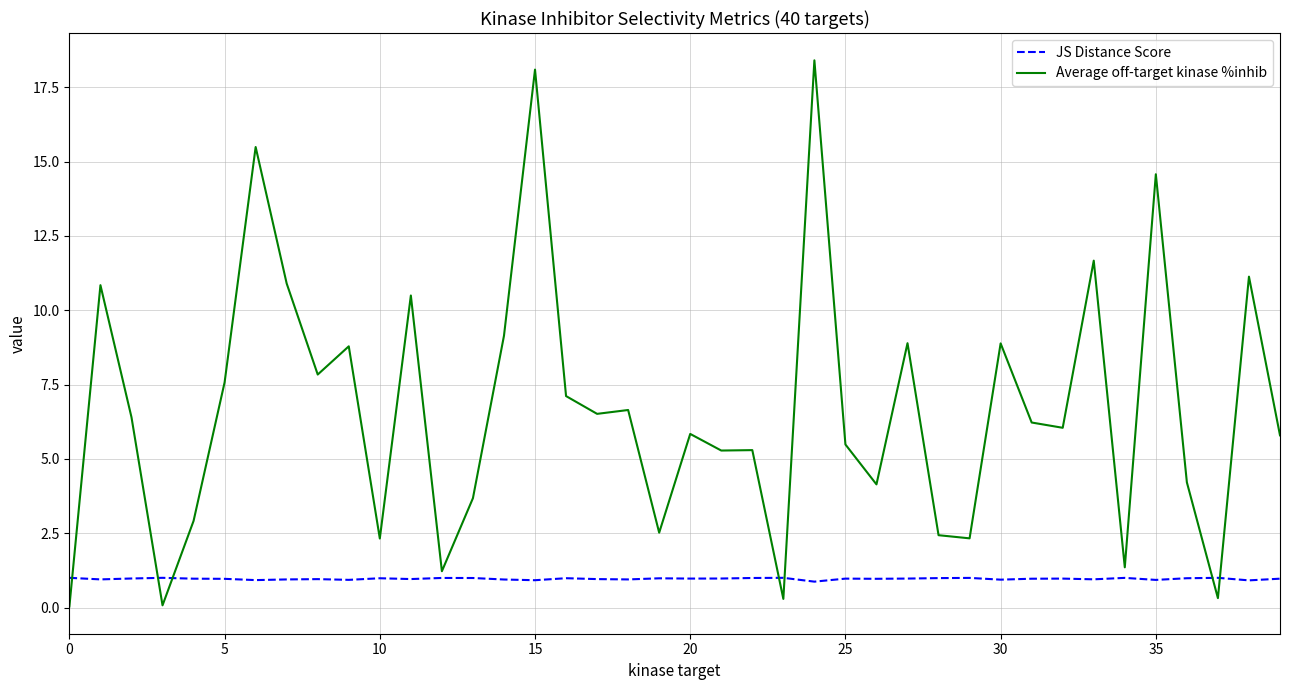

True or false: Average off-target kinase %inhib and JS Distance Score cross at least once.

True